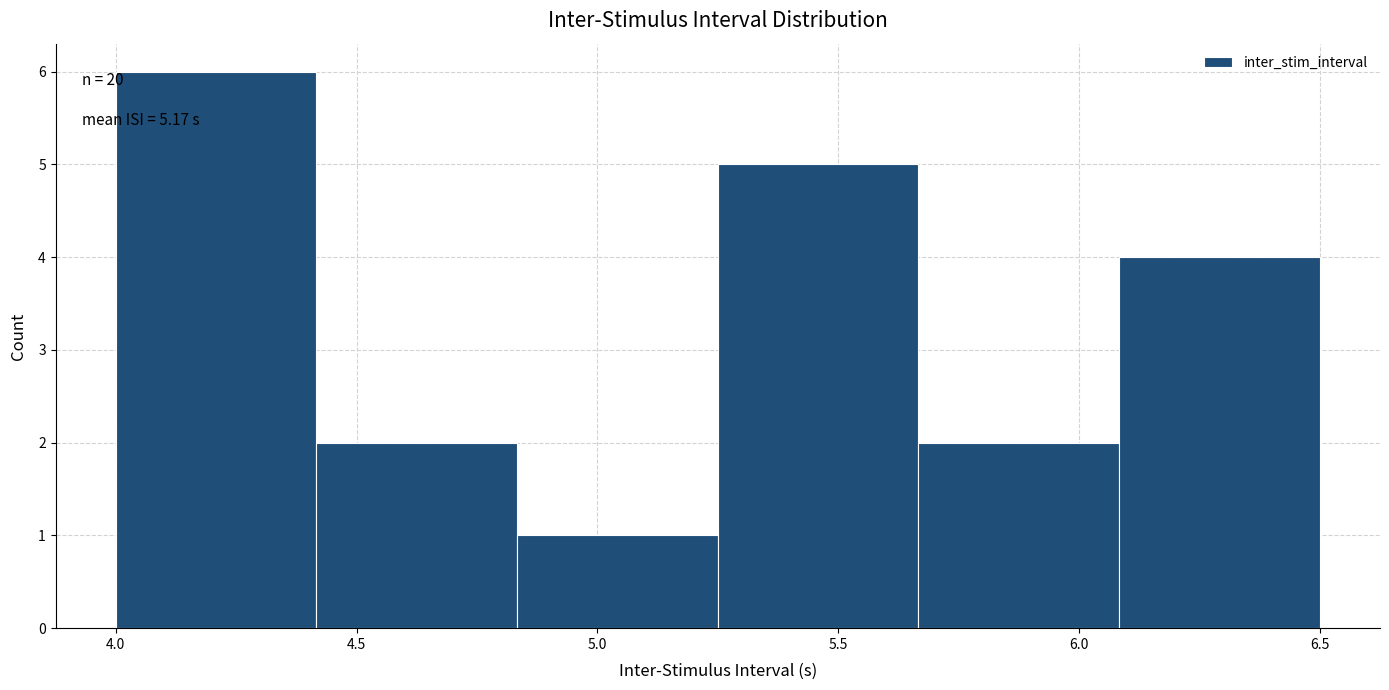

Over which range of the x-axis is the bar tallest?

4.00 to 4.40